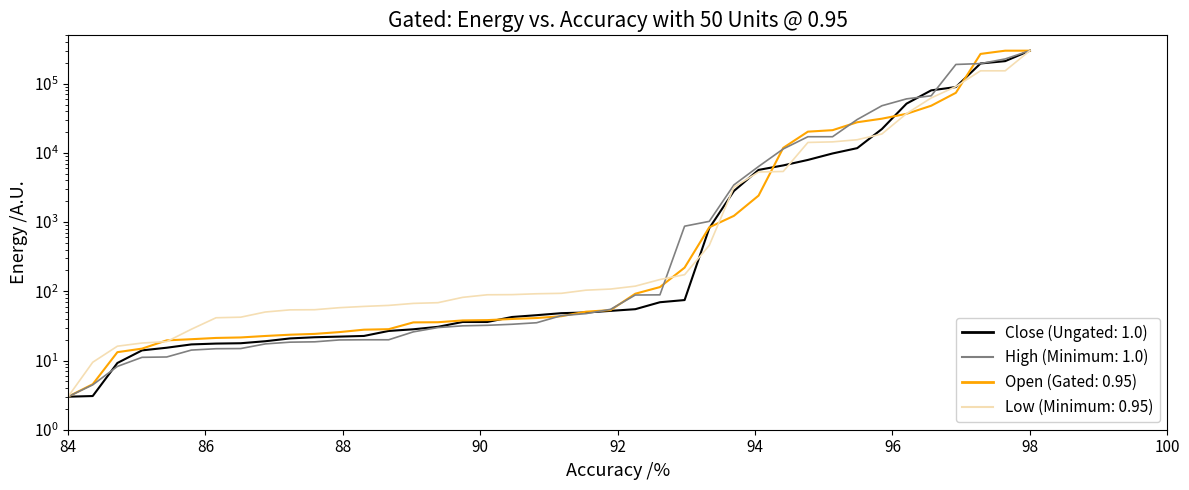

What is the average value?

24934.6